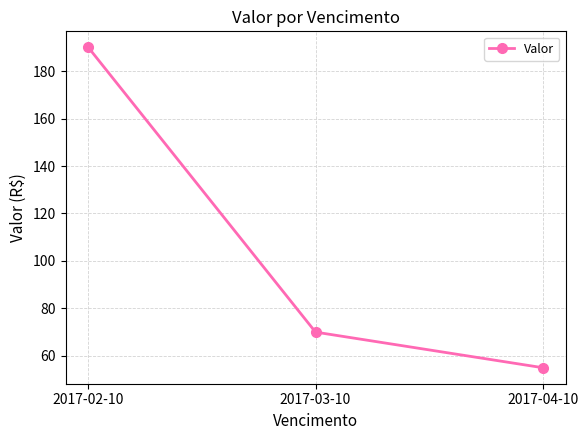

Reading right to left, what are all the values shown in this chart?

2017-04-10=55	2017-03-10=70	2017-02-10=190